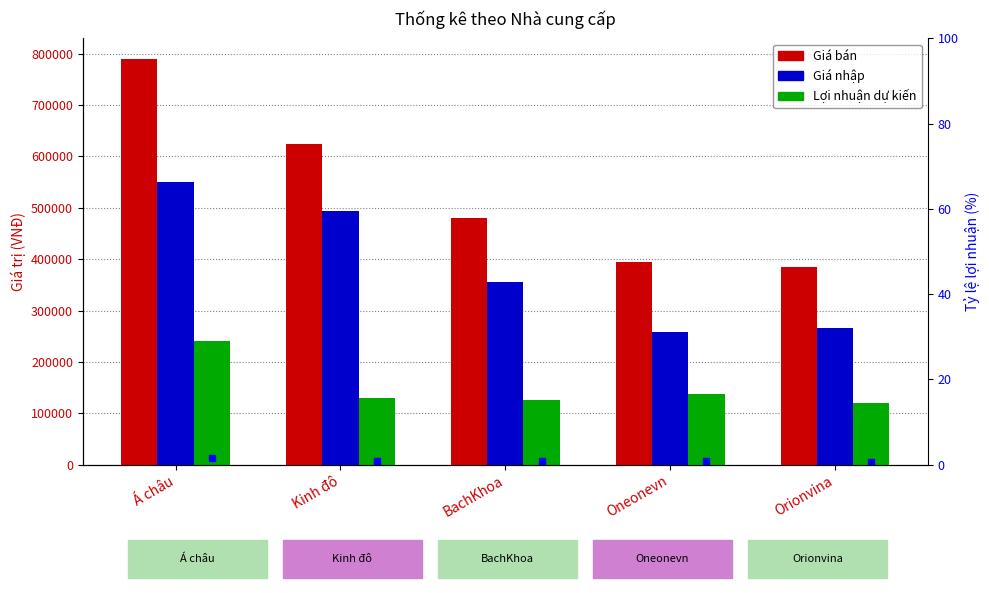

What is the difference between the highest and lowest values at Orionvina?

265350